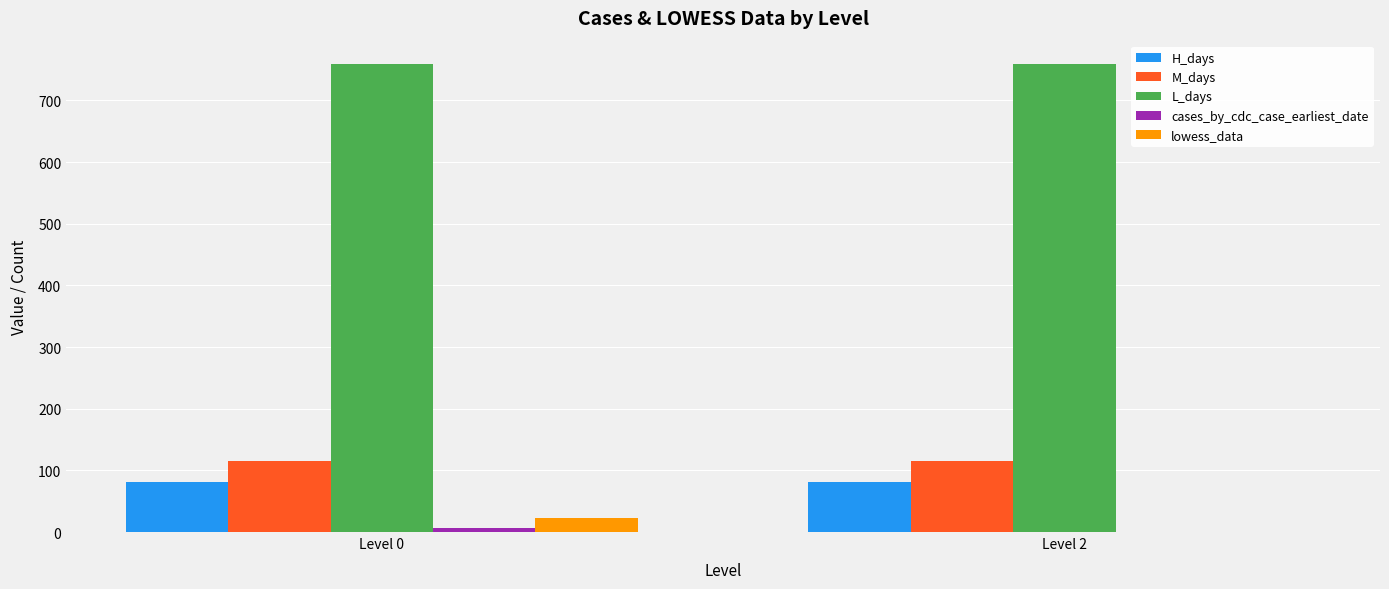

What is the maximum value shown in the chart?

759.0